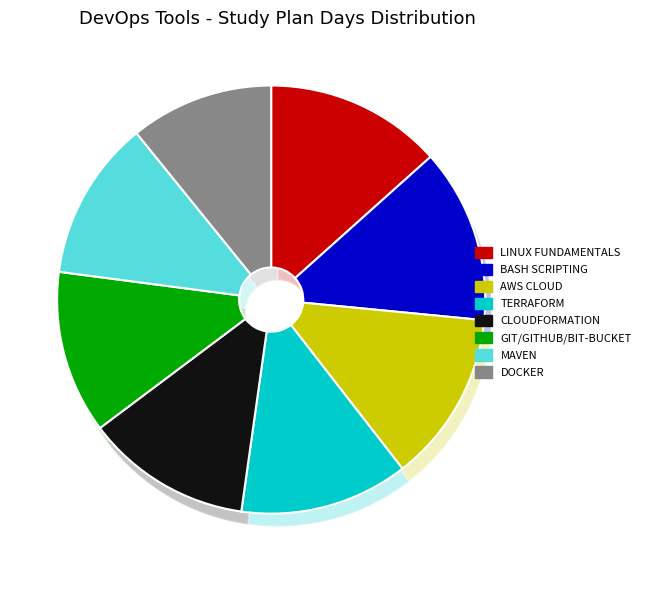

Count the number of slices in the pie.

8